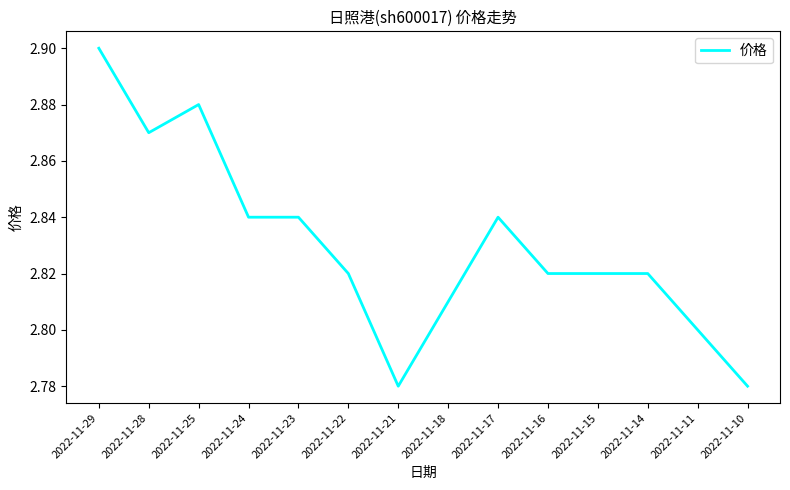

Approximately how many times larger is the value at 2022-11-18 compared to 2022-11-16?

1.0